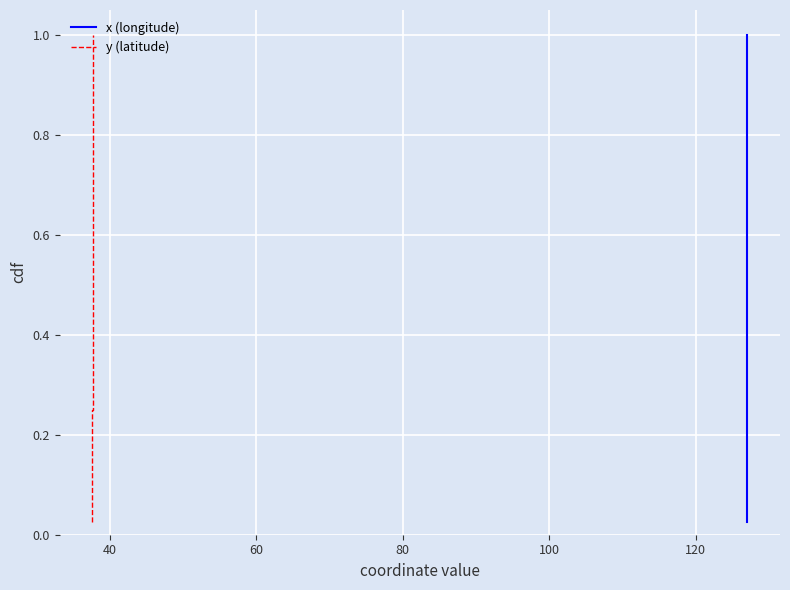

Count the number of data series in this chart.

2